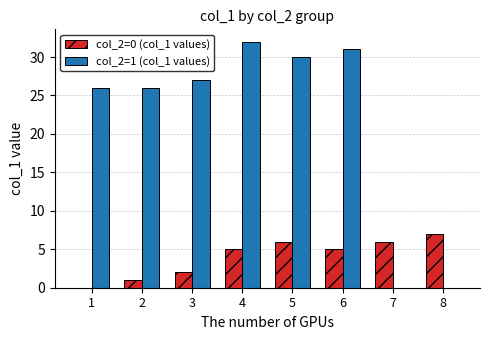

Which series changed the most between 4 and 7?

col_2=1 (col_1 values)